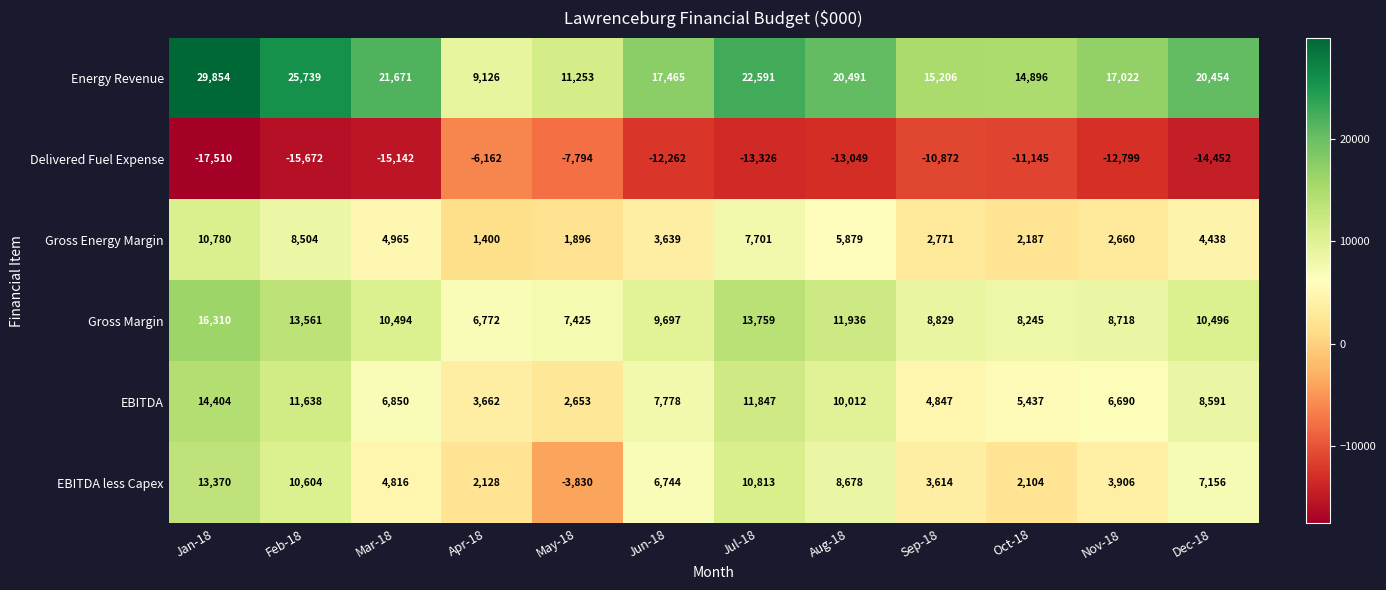

What is the spread (max minus min) of values at Aug-18?

33540